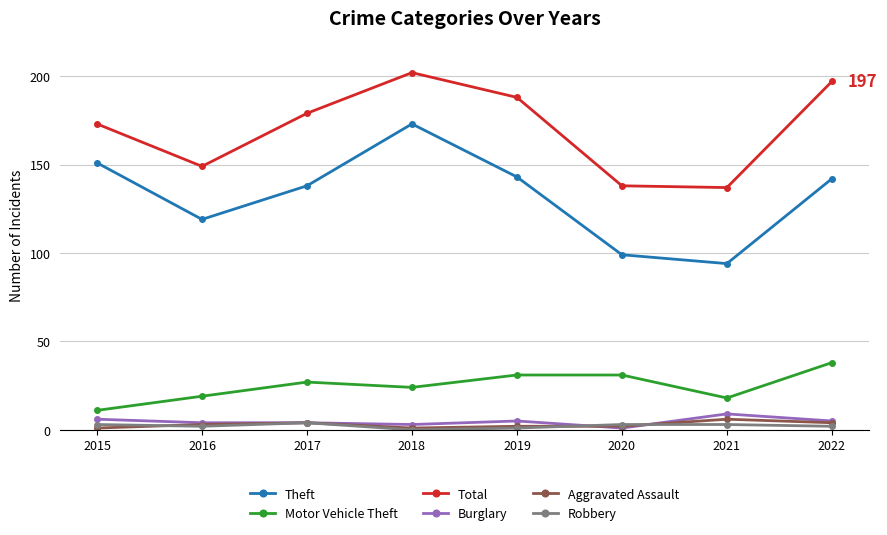

What are all the series names shown in the legend?

Theft, Motor Vehicle Theft, Total, Burglary, Aggravated Assault, Robbery